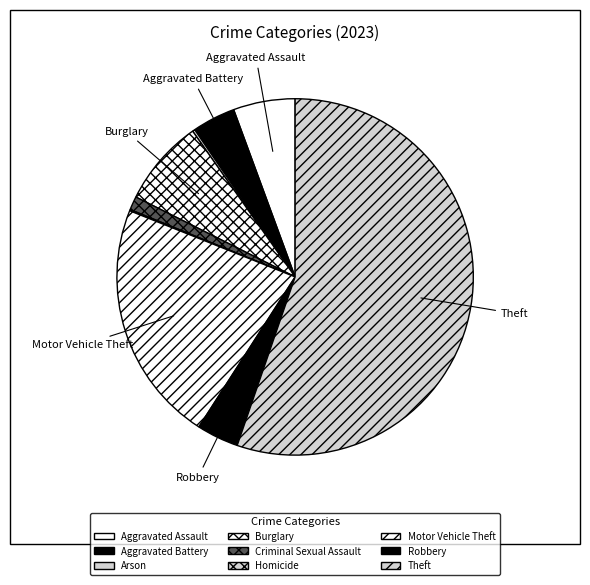

Rank the categories by value from highest to lowest.

Theft, Motor Vehicle Theft, Burglary, Aggravated Assault, Aggravated Battery, Robbery, Criminal Sexual Assault, Arson, Homicide